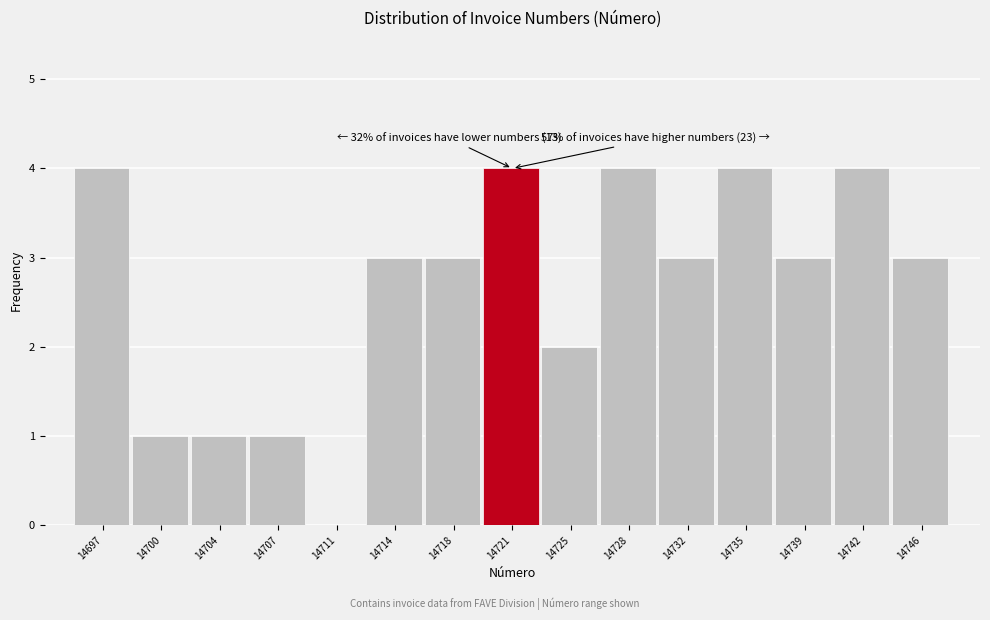

Reading right to left, what are all the values shown in this chart?

14746=3	14742=4	14739=3	14735=4	14732=3	14728=4	14725=2	14721=4	14718=3	14714=3	14711=0	14707=1	14704=1	14700=1	14697=4